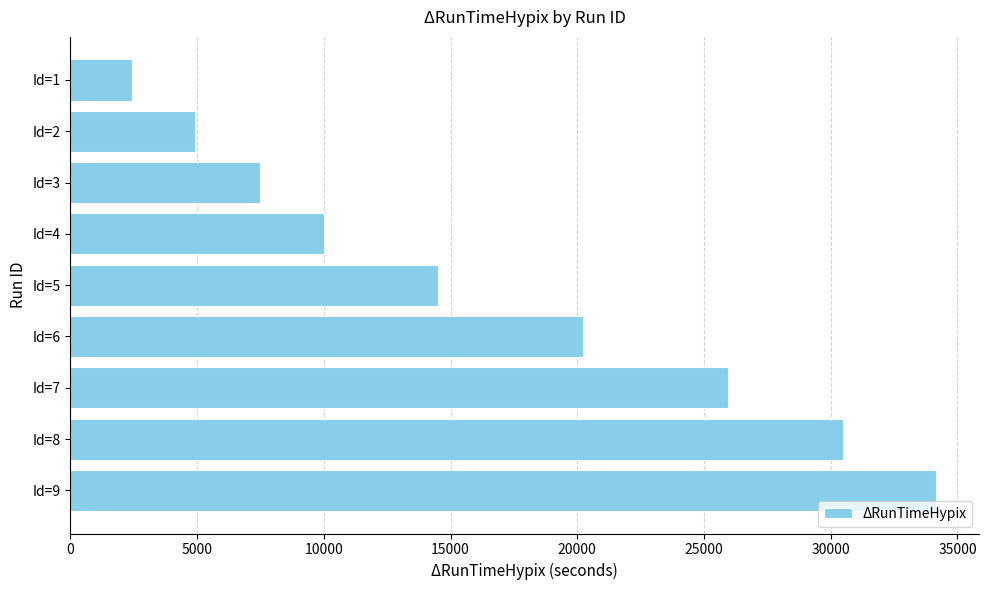

Rank the categories by value from highest to lowest.

Id=9, Id=8, Id=7, Id=6, Id=5, Id=4, Id=3, Id=2, Id=1